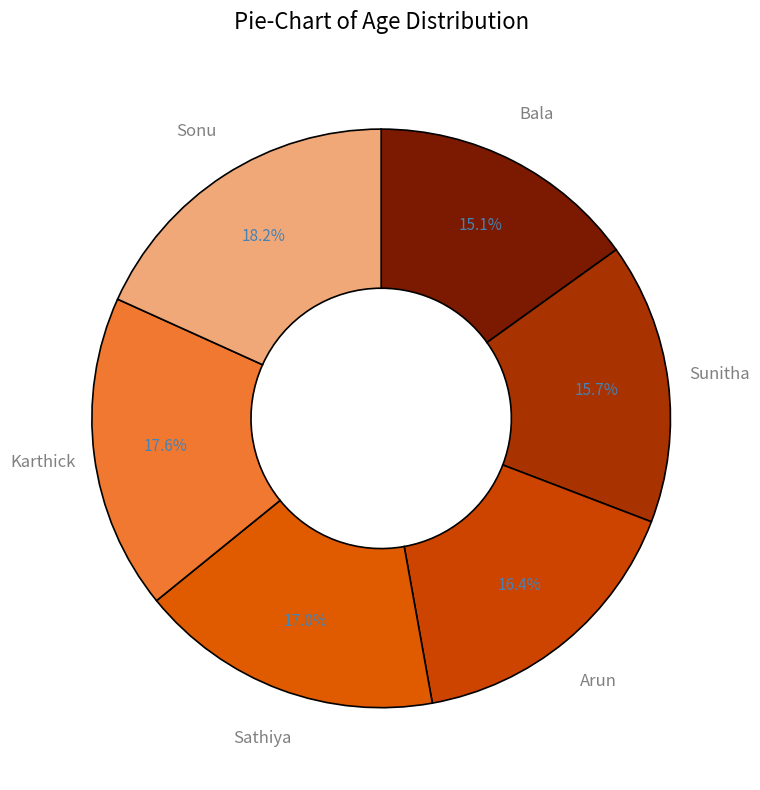

What is the smallest slice in the pie chart?

Bala